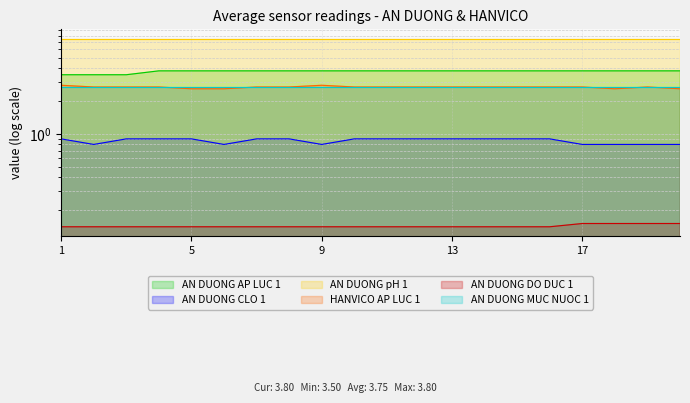

What is the sum of all AN DUONG DO DUC 1 values?

2.8